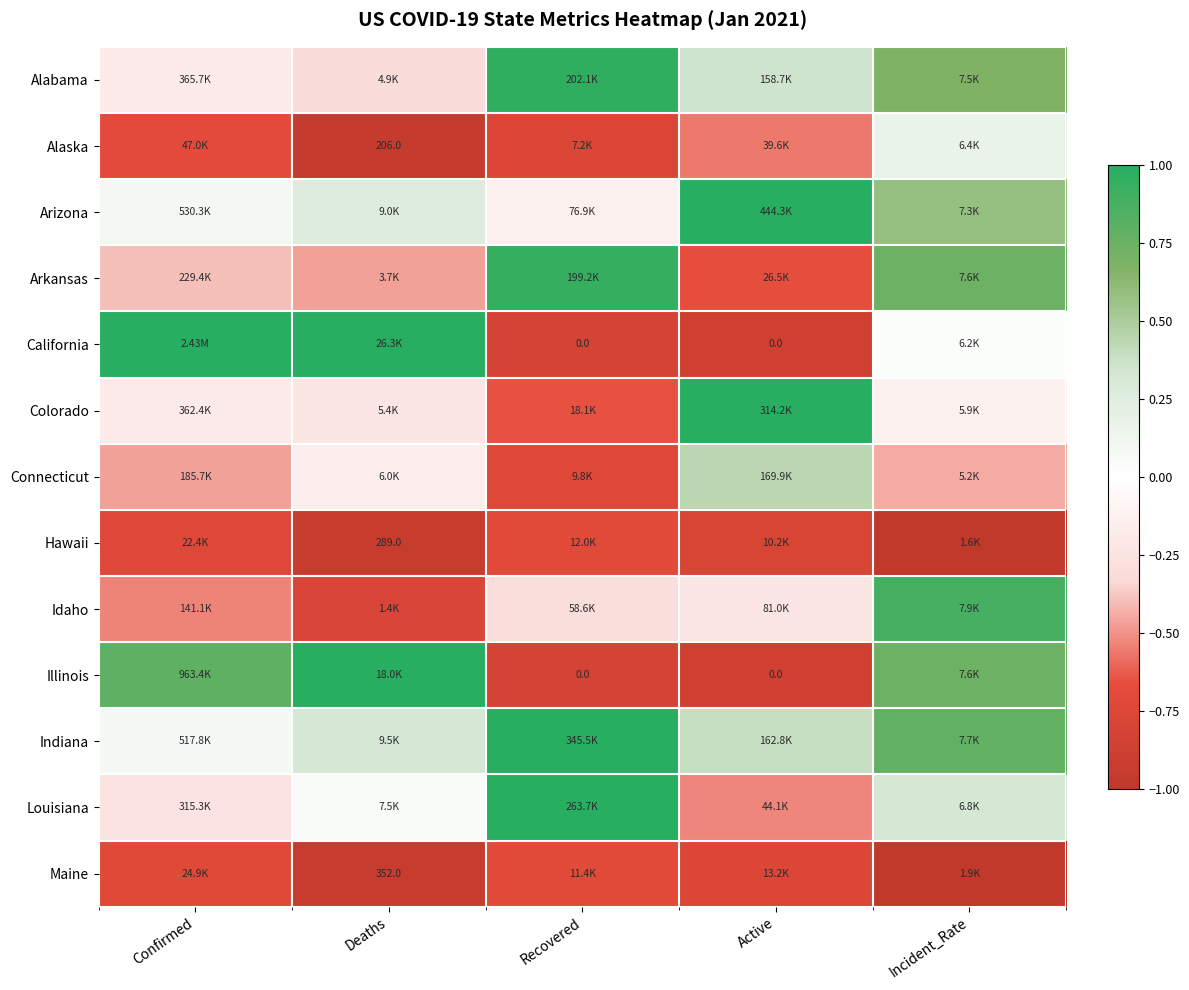

Which series changed the most between Confirmed and Active?

California